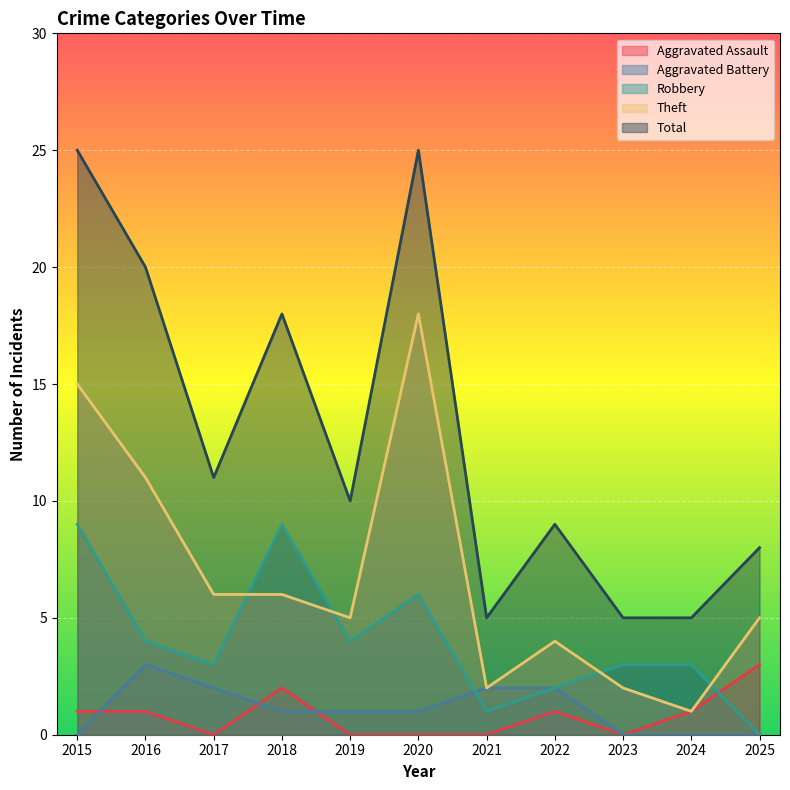

At which label is Aggravated Assault closest to 1?

2015